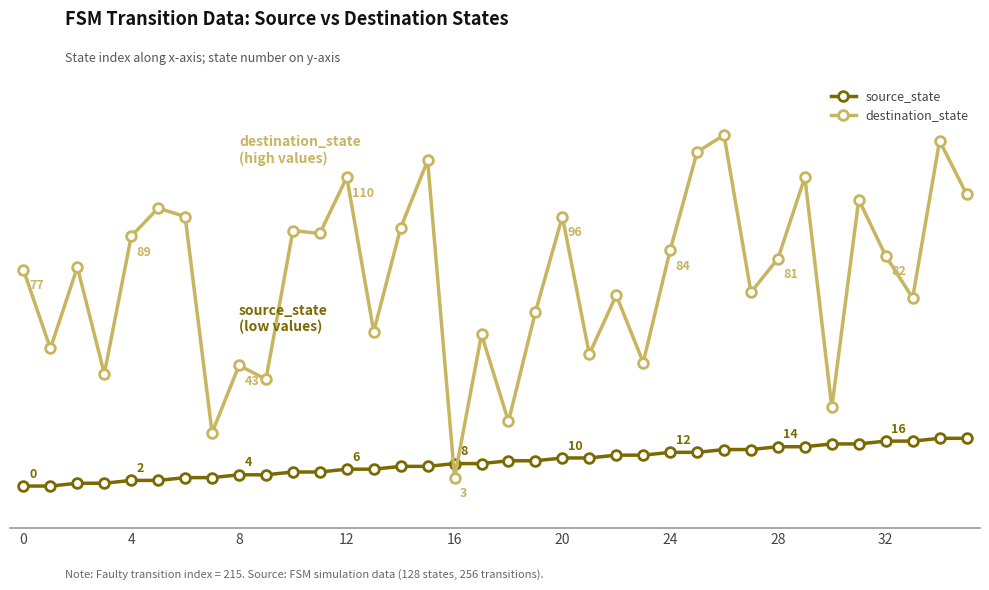

True or false: source_state has more than 1 interior local peaks.

False